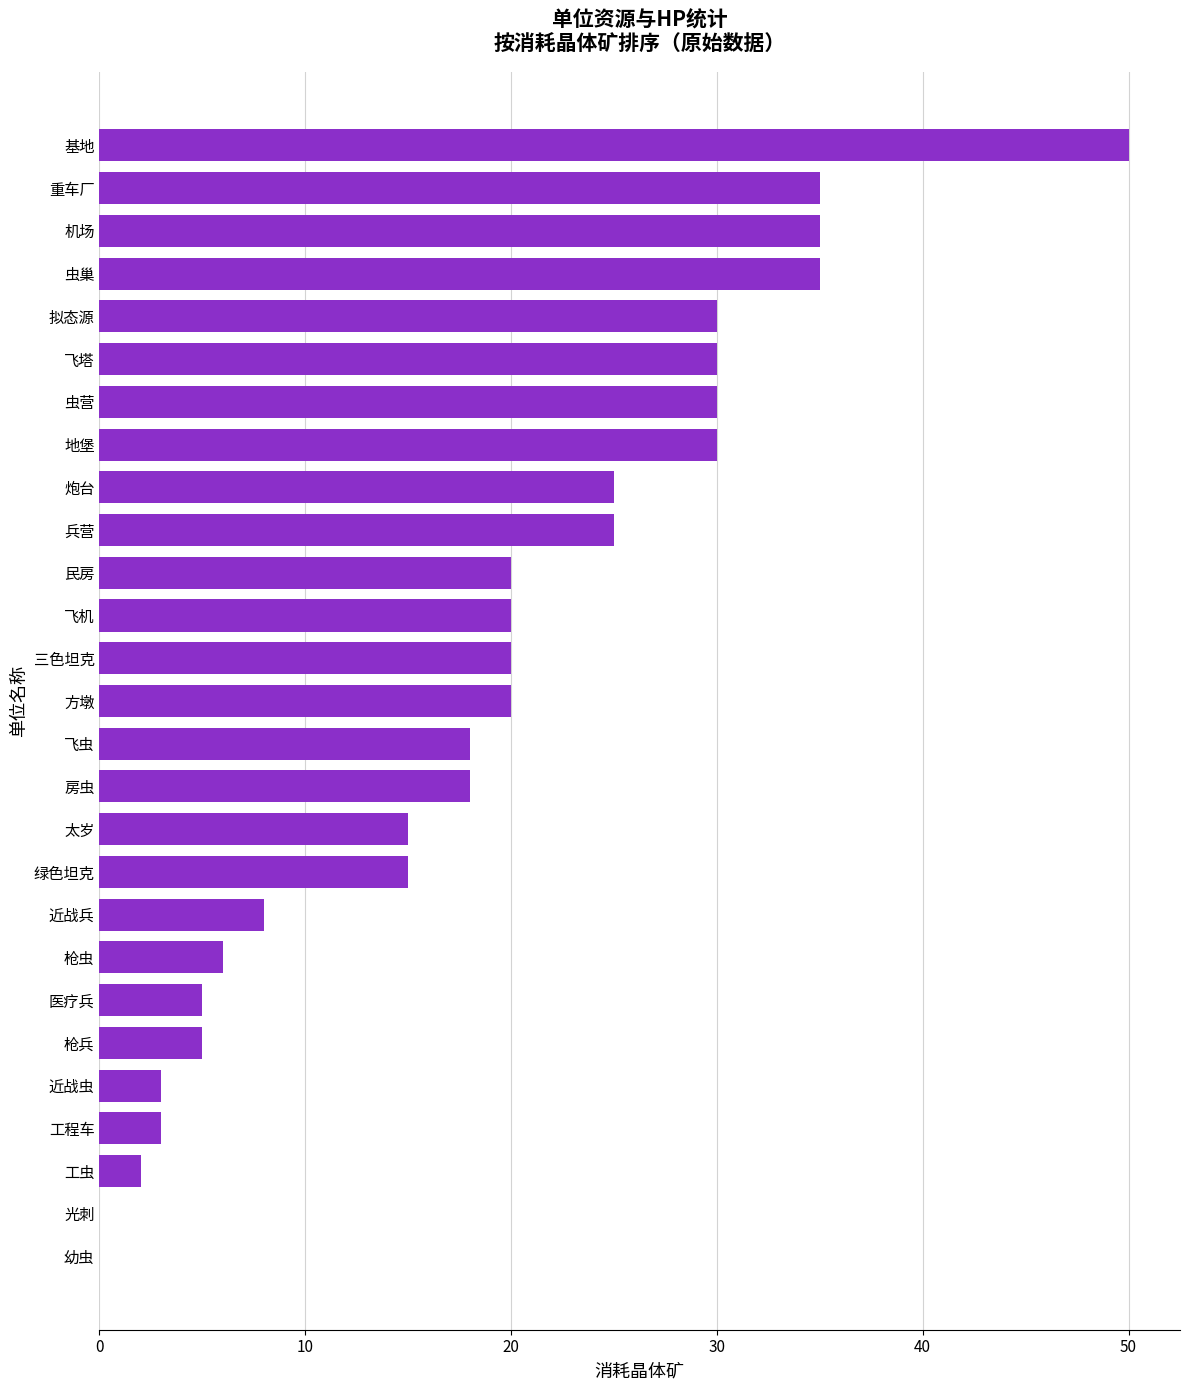

At which category does the chart reach its peak across all series?

基地